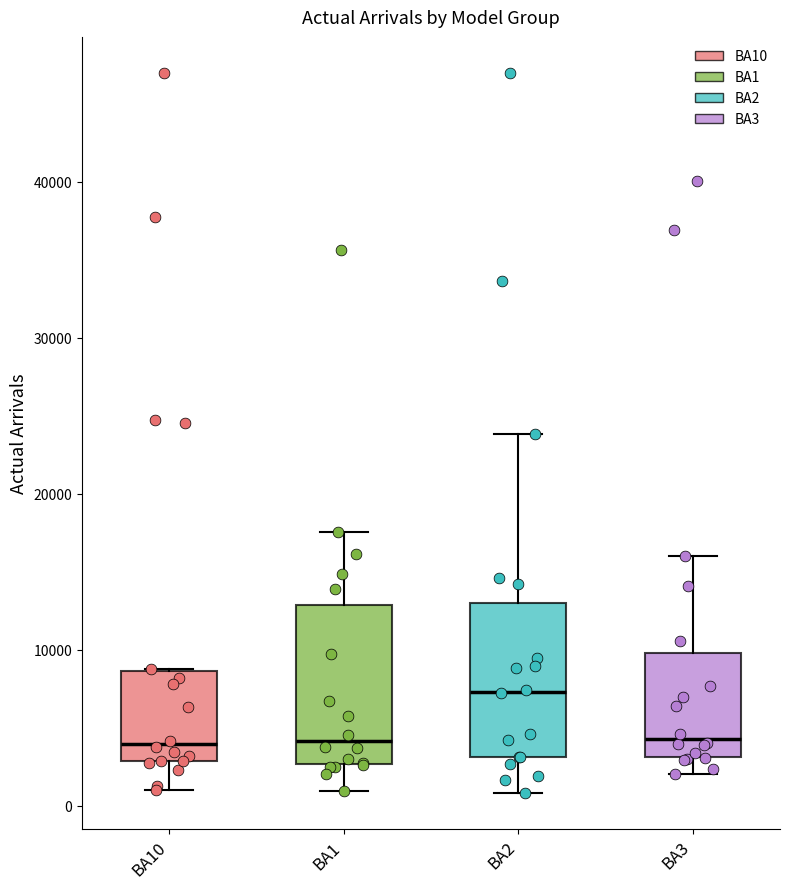

Reading left to right, read every box against the y-axis: the position of its median line, the range the box covers, and the ends of its whiskers. The values are not printed on the chart, so give them approximately, as read against the axis.

BA10: median 4000, box 3000 to 9000, whiskers 1000 to 9000
BA1: median 4000, box 3000 to 13000, whiskers 1000 to 18000
BA2: median 7000, box 3000 to 13000, whiskers 1000 to 24000
BA3: median 4000, box 3000 to 10000, whiskers 2000 to 16000